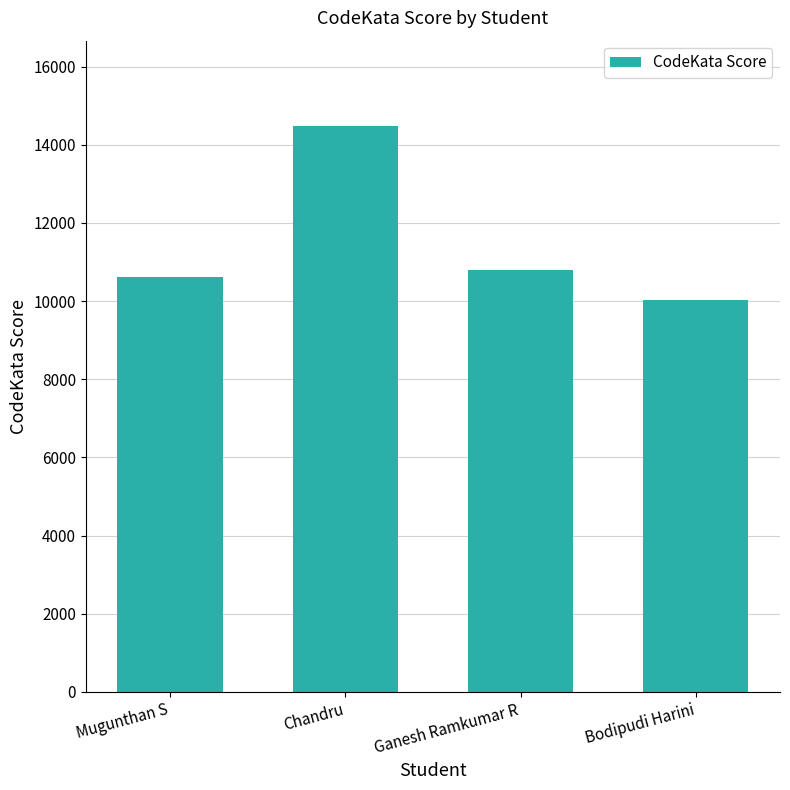

Reading left to right, list all the values displayed in this chart.

Mugunthan S=10610	Chandru=14490	Ganesh Ramkumar R=10790	Bodipudi Harini=10040